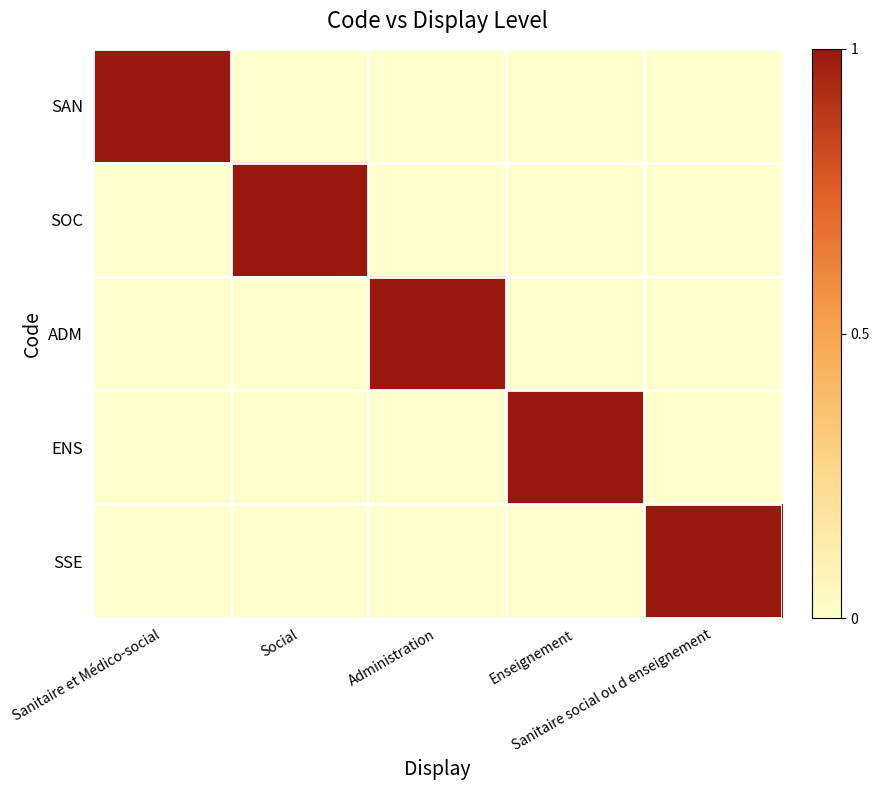

What is the total value across all series at Administration?

1